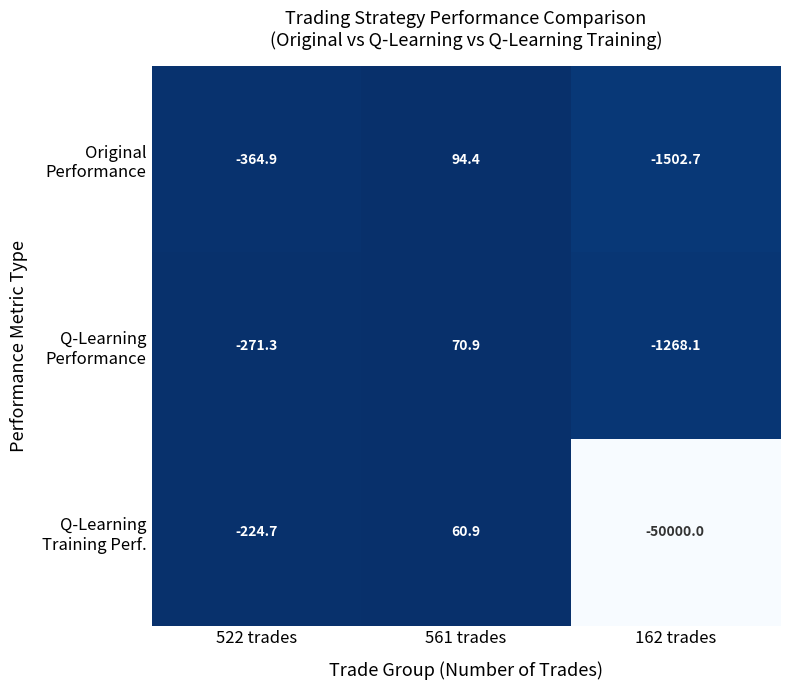

What is the total value across all series at 561 trades?

226.2